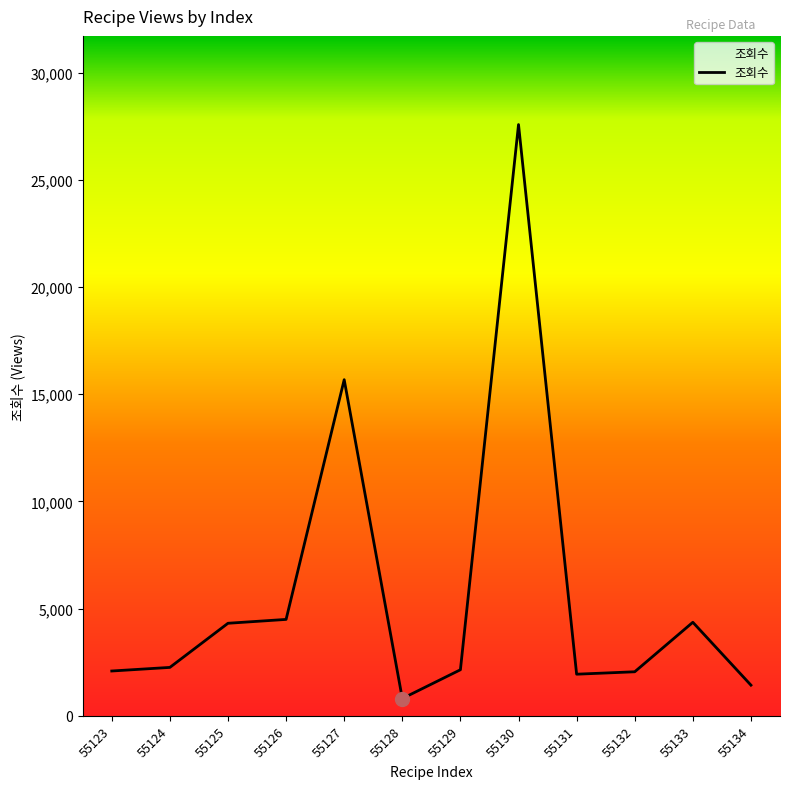

What is the approximate value at 55125?

4316